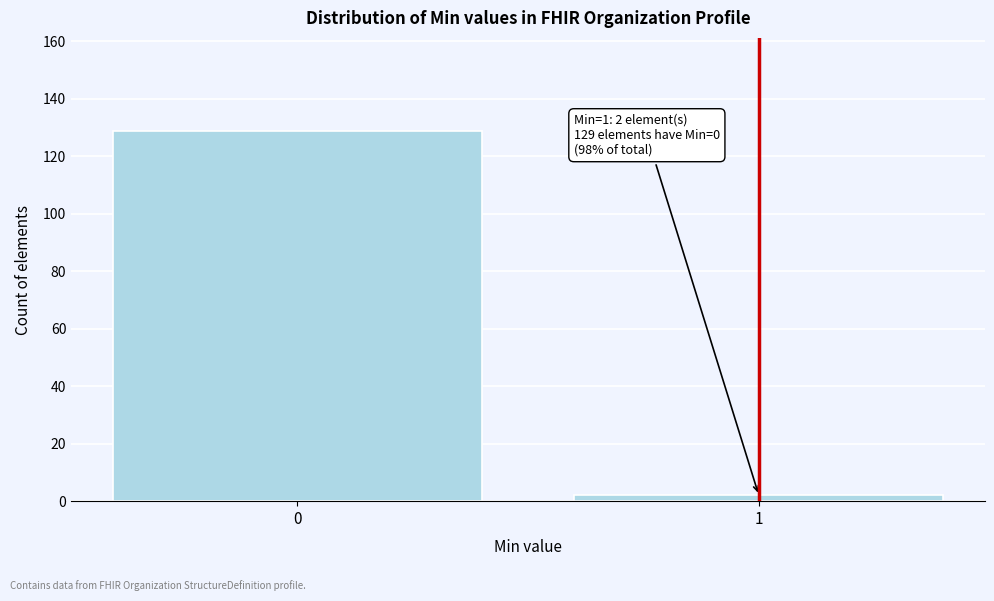

Reading left to right, list all the values displayed in this chart.

129	2